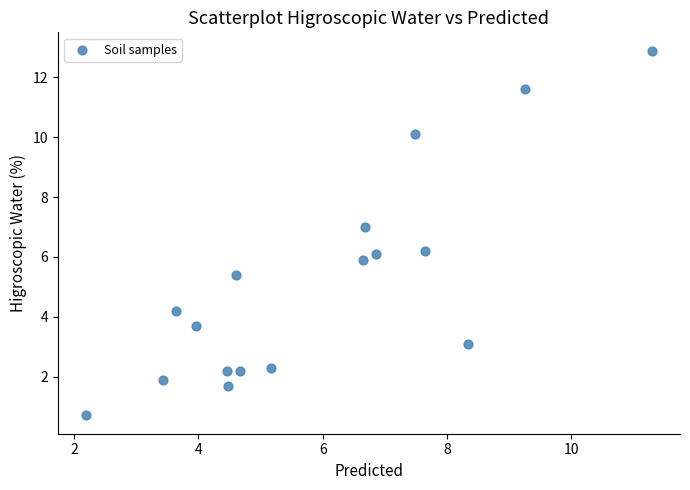

What is the range of Y values (max minus min)?

12.2